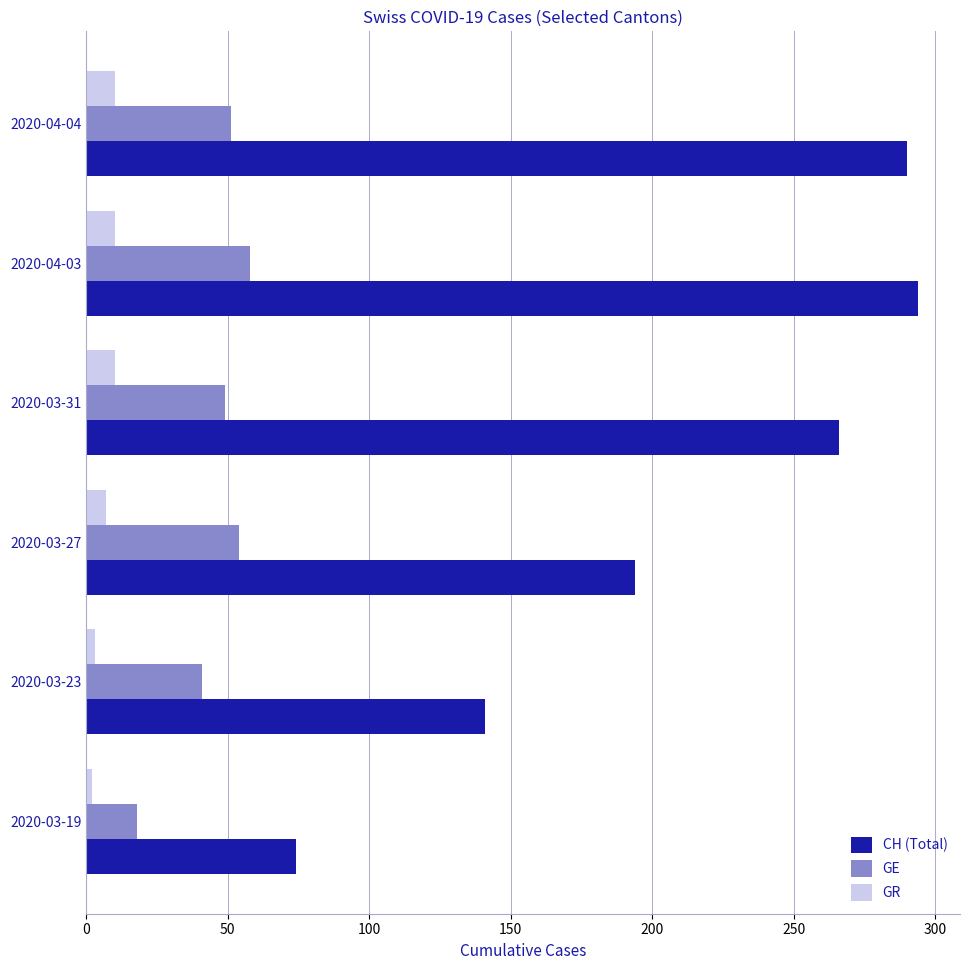

True or false: GE has a value of 6 at 2020-03-19.

False